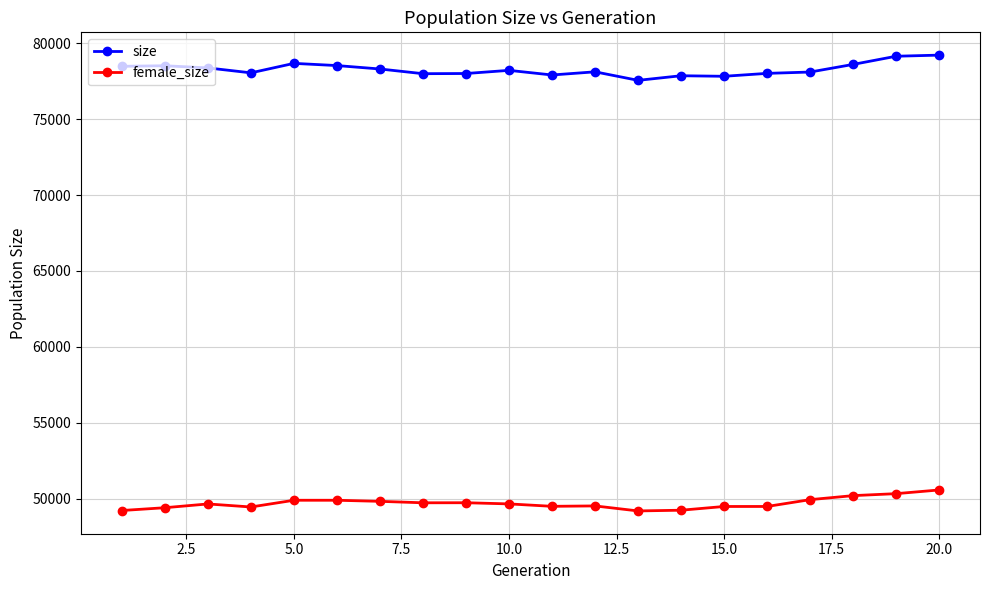

What is the difference between the second highest and minimum values in the size series?

1588